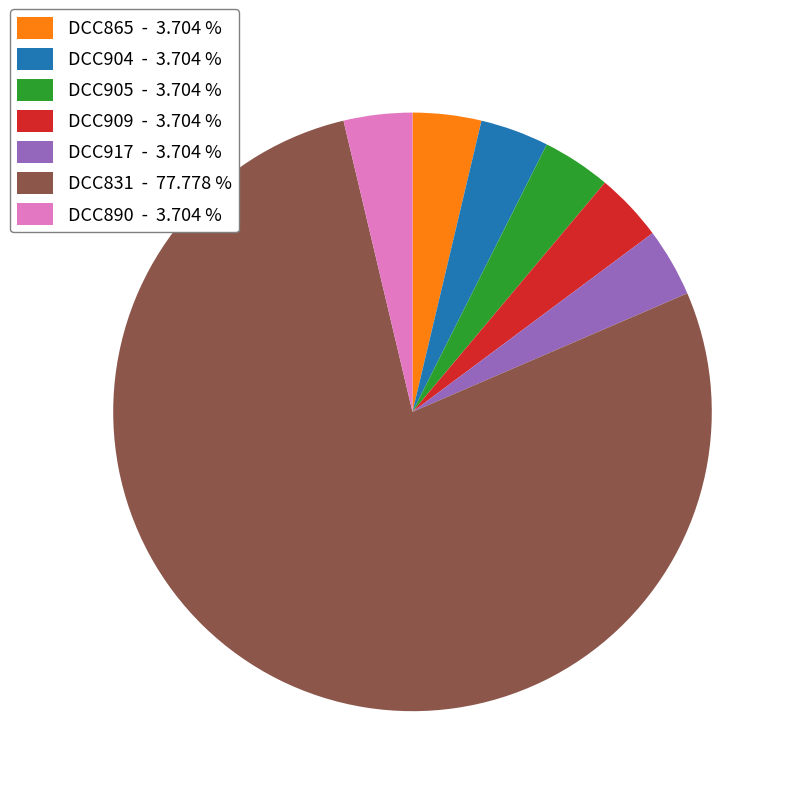

What is the ratio of the value at DCC890 - 3.704 % to the value at DCC865 - 3.704 %?

1.0